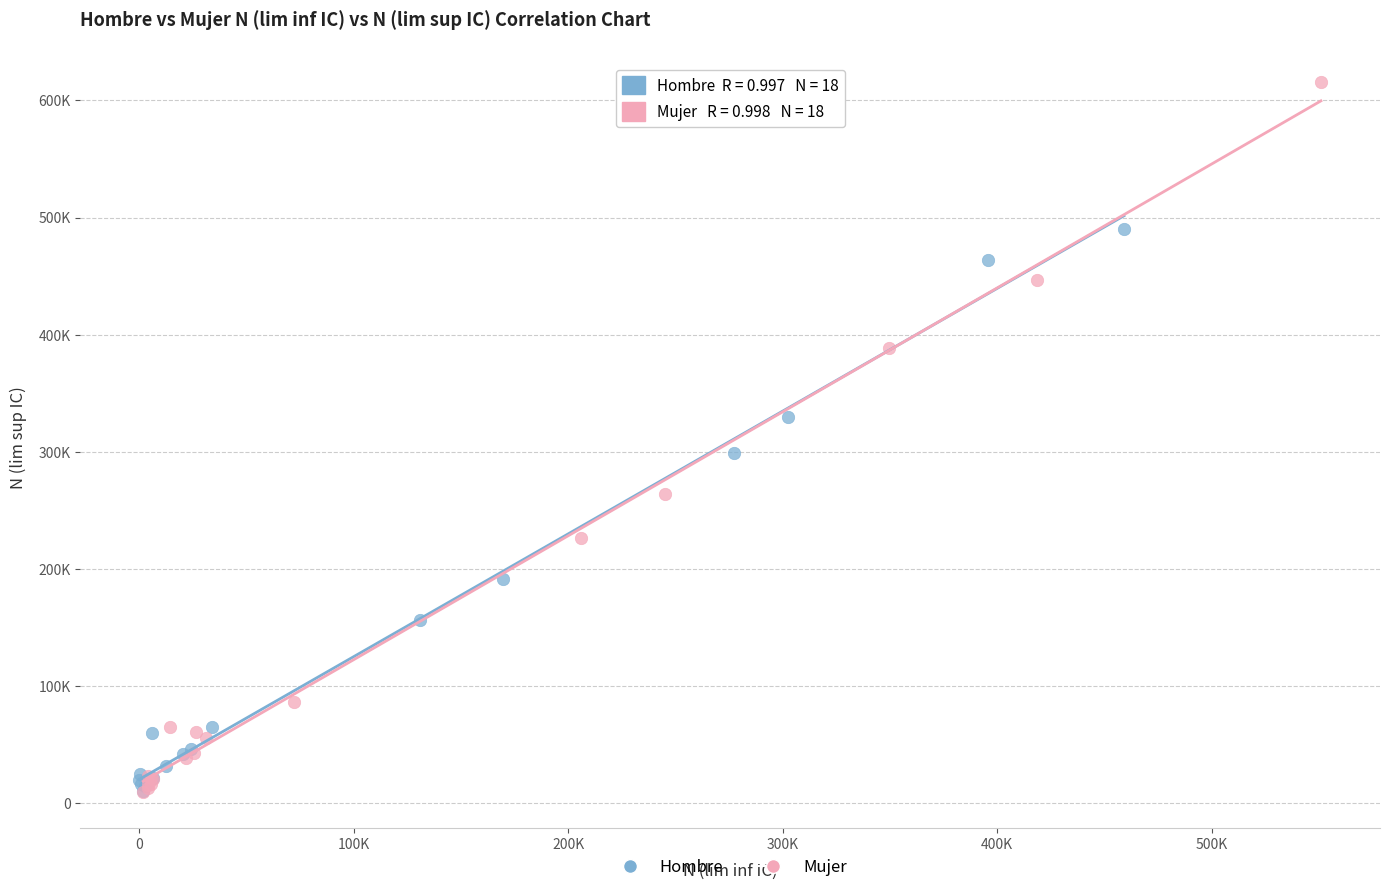

Which series reaches the maximum Y coordinate?

Mujer